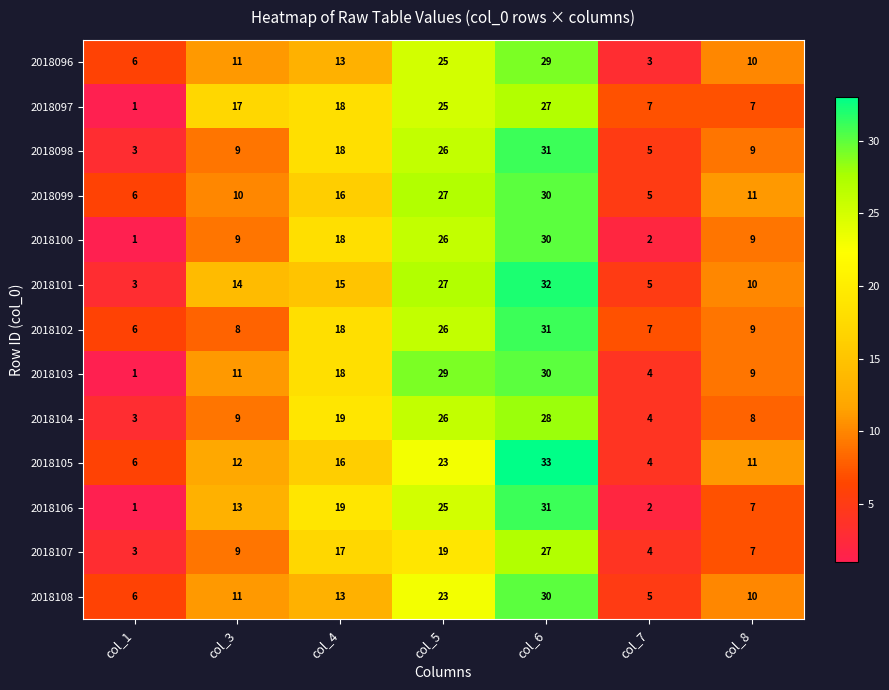

Where is 2018106 nearest to the value 16?

col_3